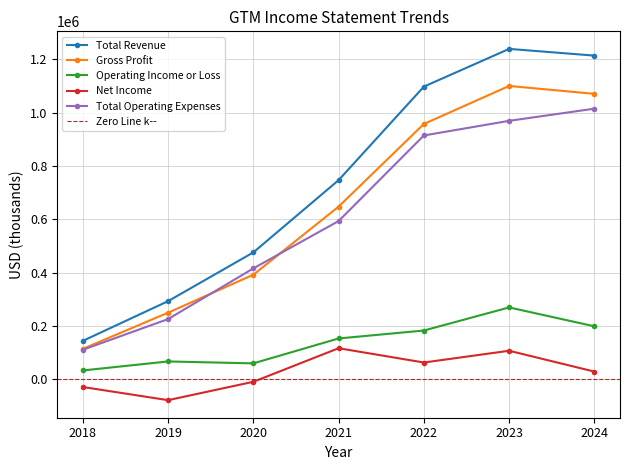

What is the maximum value for Gross Profit?

1100500